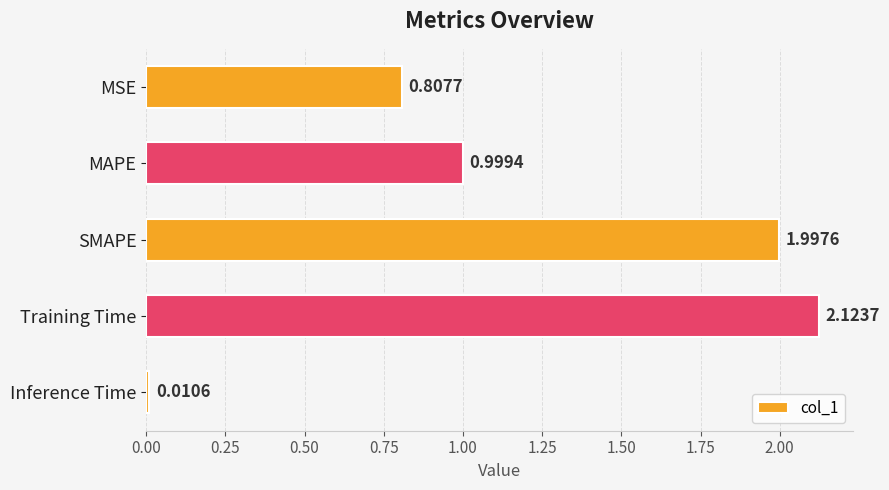

What is the change in value from Training Time to Inference Time?

-2.1